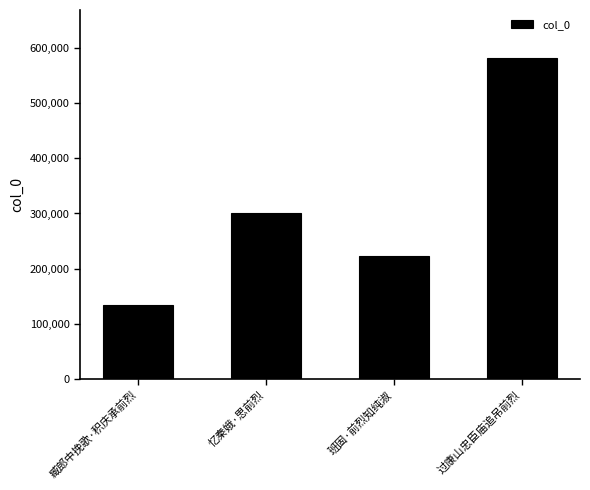

What is the maximum value shown in the chart?

581874